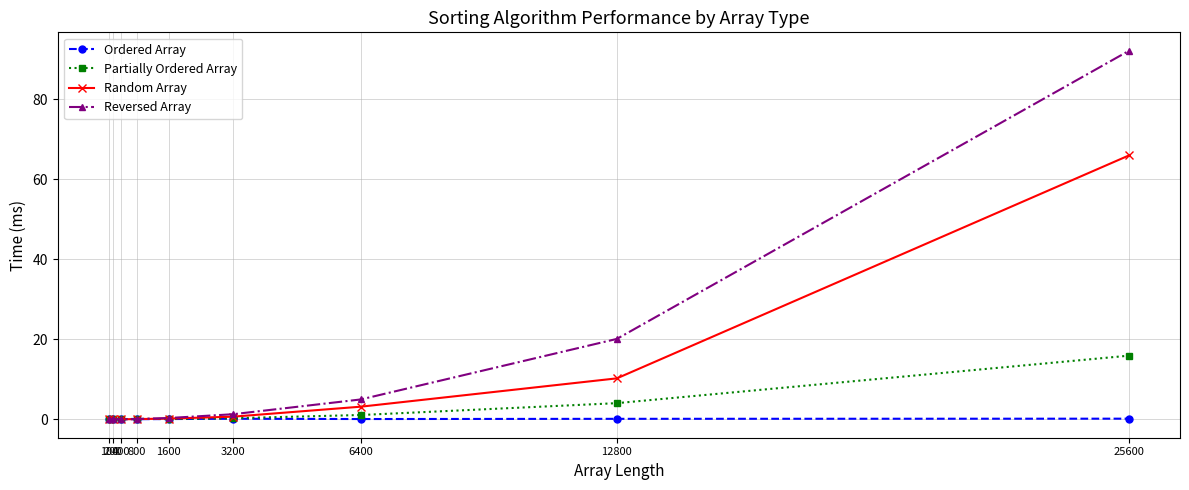

What is the maximum value for Random Array?

66.0